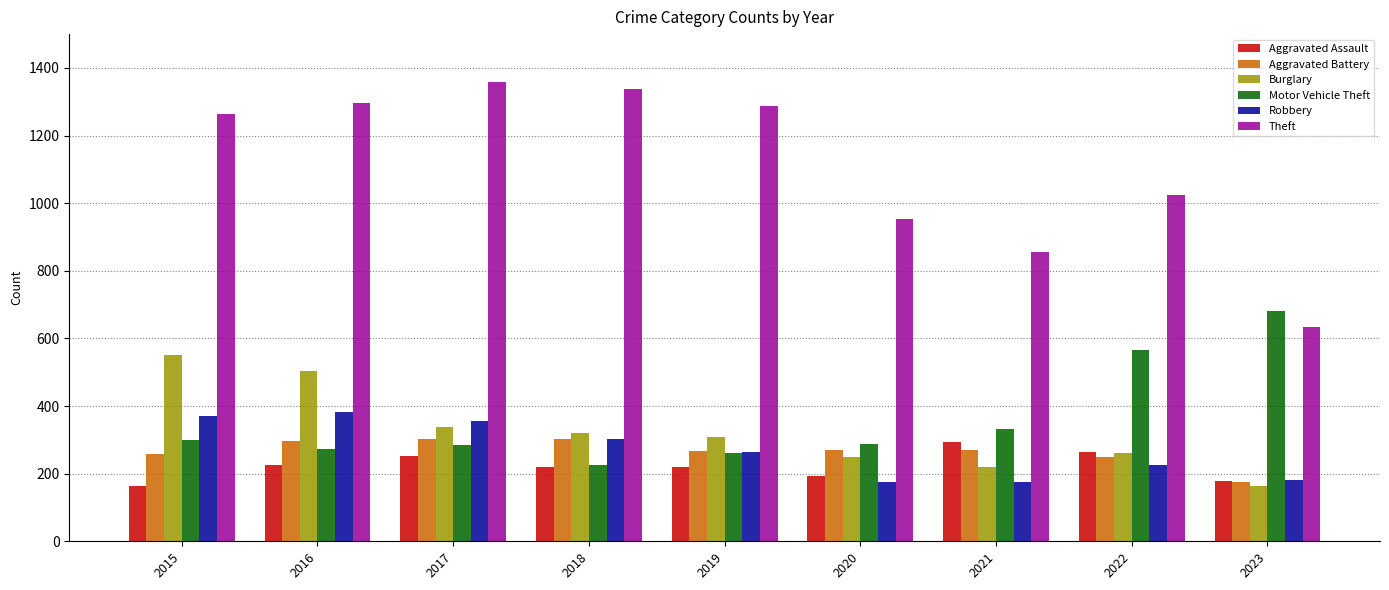

What is the lowest value of the Aggravated Assault series?

164